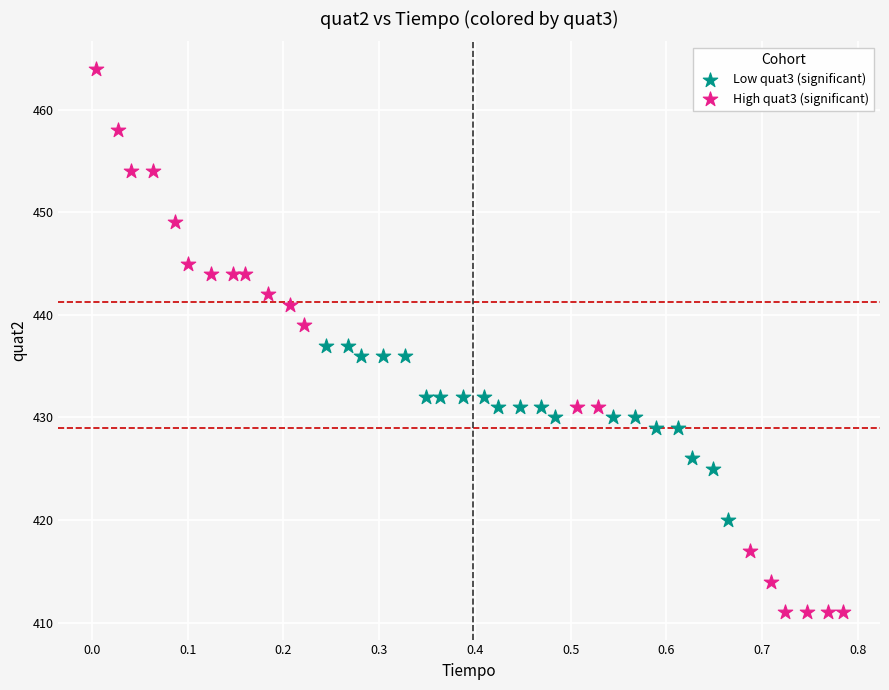

Which series has the widest spread of Y values?

High quat3 (significant)